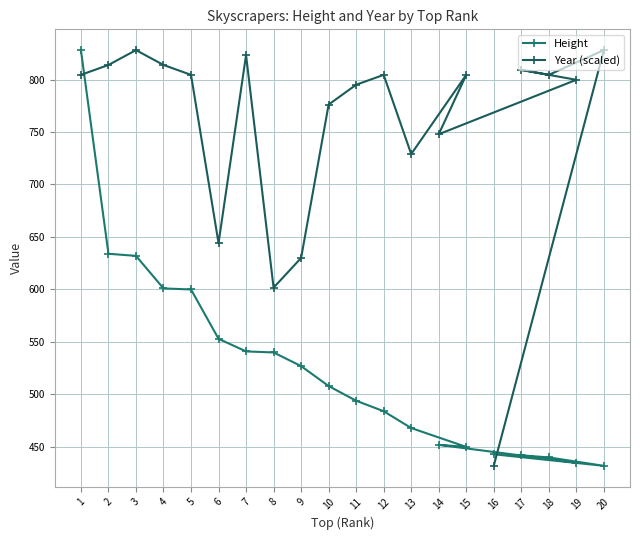

How many lines are shown in the chart?

2